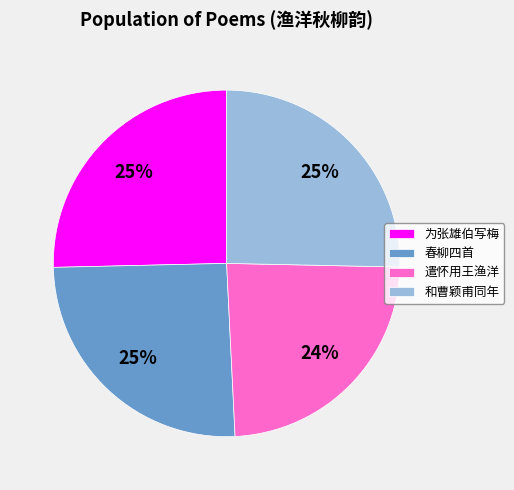

To the nearest percent, what is the combined percentage of 遣怀用王渔洋 and 和曹颖甫同年?

49%